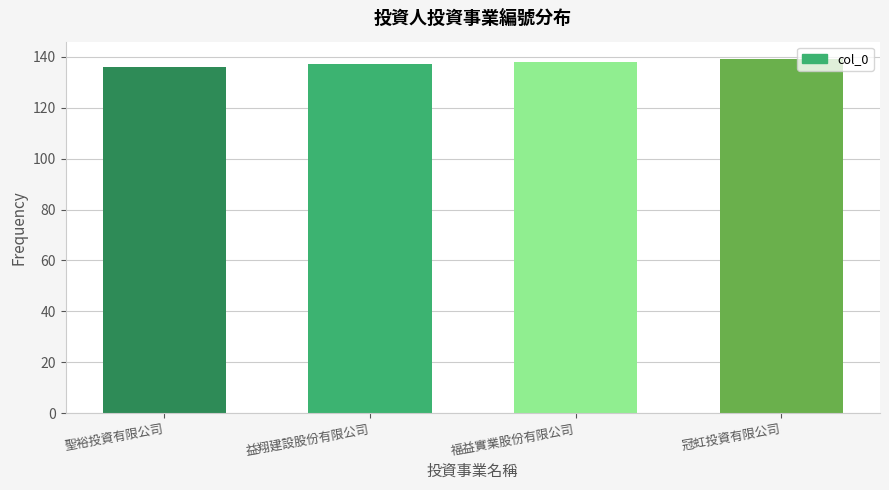

Read the value at 益翔建設股份有限公司.

137